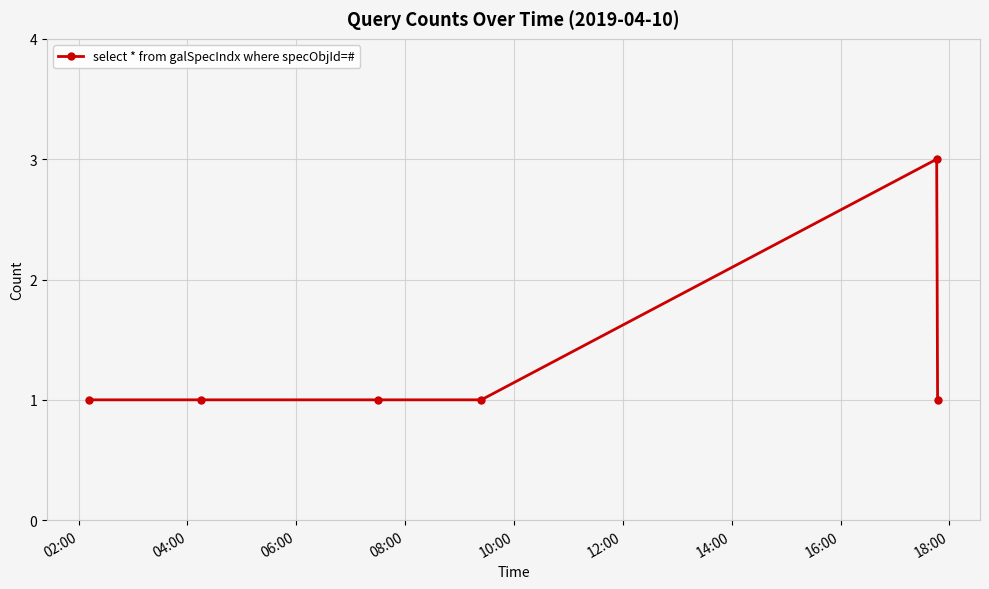

True or false: there are more than 0 points higher than both neighbors.

True